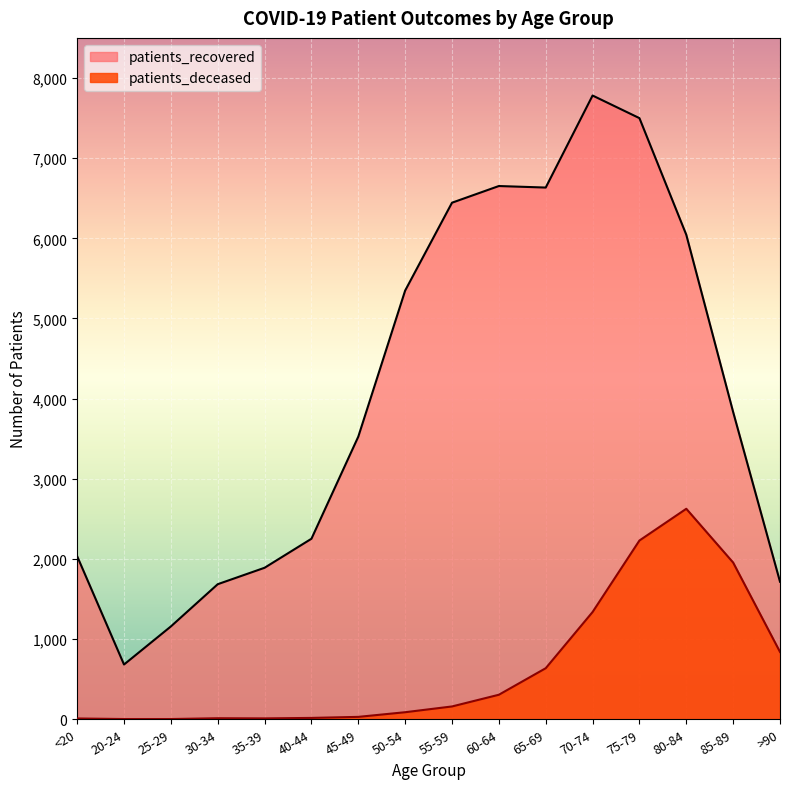

What is the difference between the second highest and second lowest values in the patients_deceased series?

2227